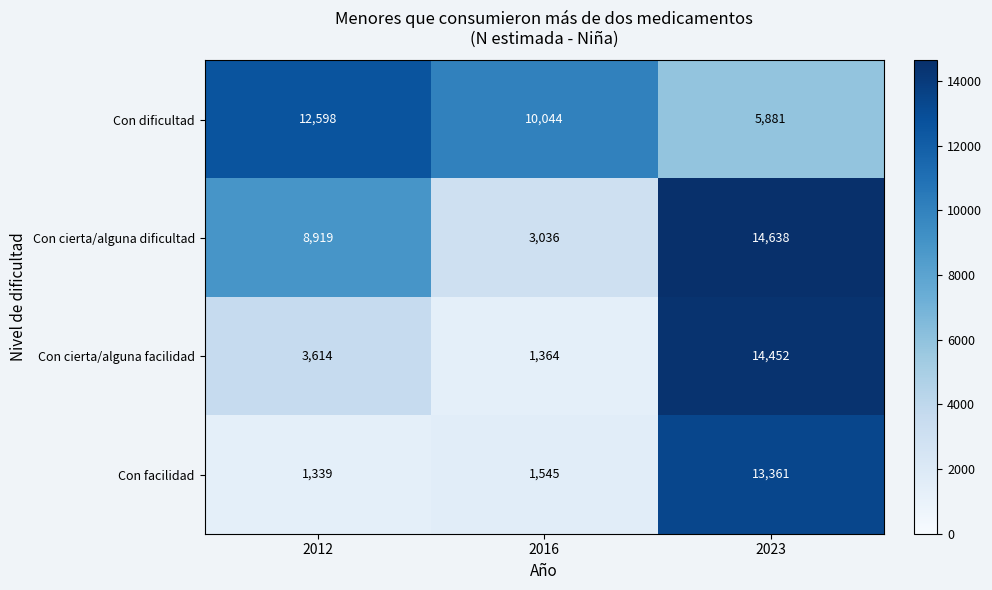

Rank the series by their average value, from lowest to highest.

Con facilidad, Con cierta/alguna facilidad, Con cierta/alguna dificultad, Con dificultad